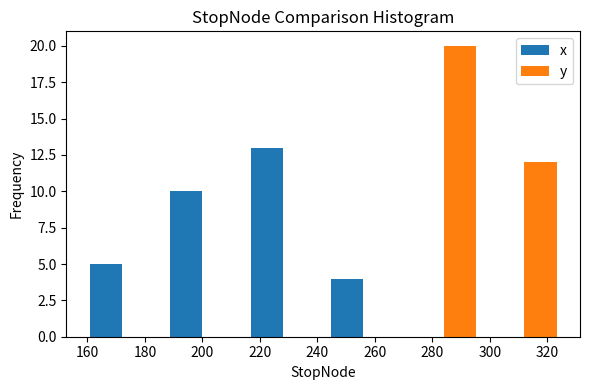

Reading left to right, transcribe this chart: for each range on the x-axis, give the height of each series' bar. The values are not printed on the chart, so give them approximately, as read against the axis.

158 to 186: x=5	y=0
186 to 214: x=10	y=0
214 to 242: x=13	y=0
242 to 270: x=4	y=0
270 to 298: x=0	y=20
298 to 326: x=0	y=12